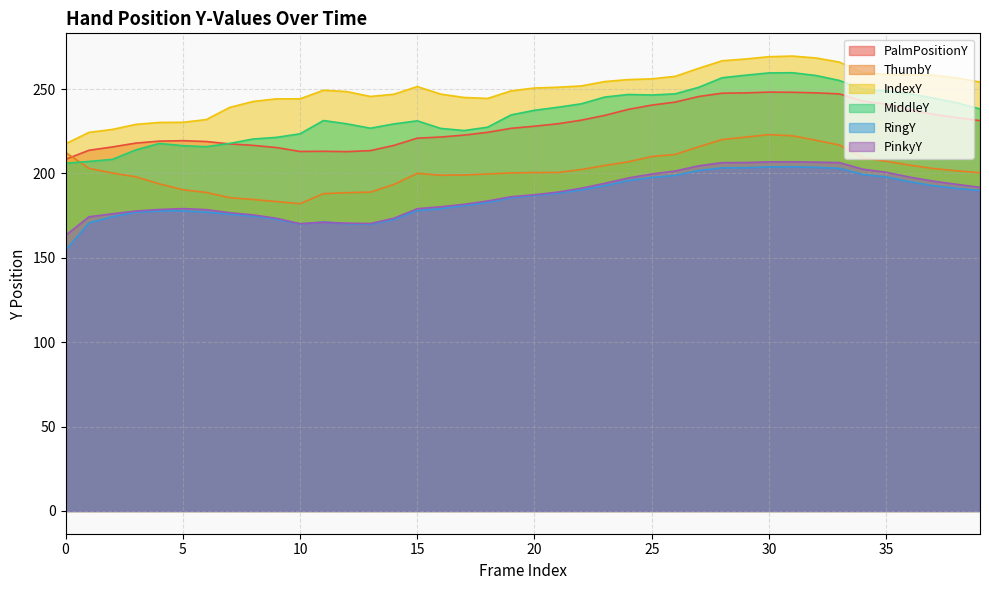

What is the greatest value displayed?

269.6